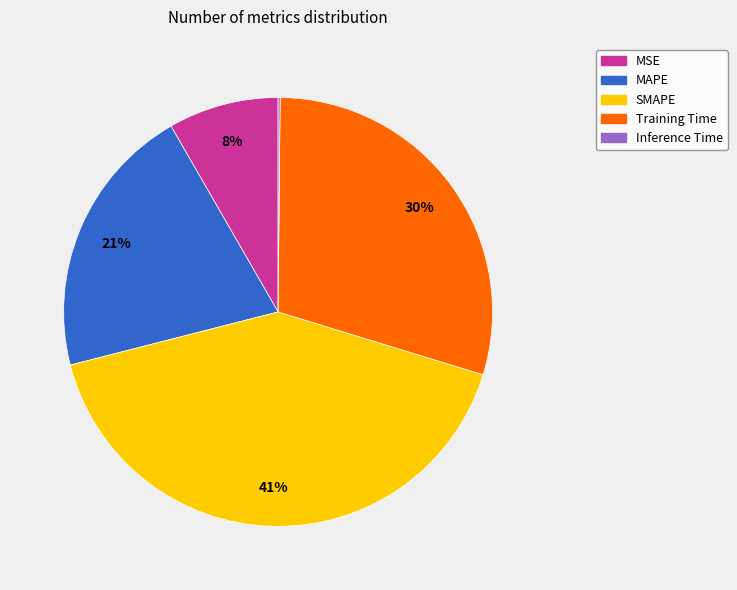

Which slice is the largest?

SMAPE